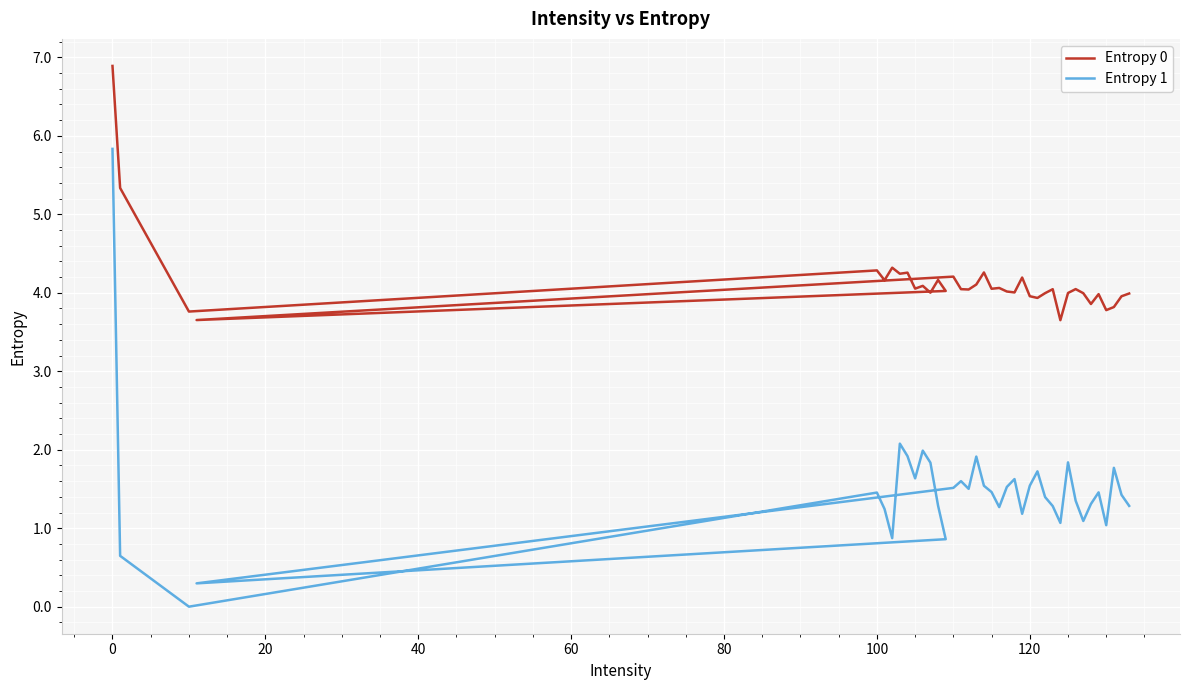

In Entropy 1, how many points are higher than both neighbors (excluding endpoints)?

10